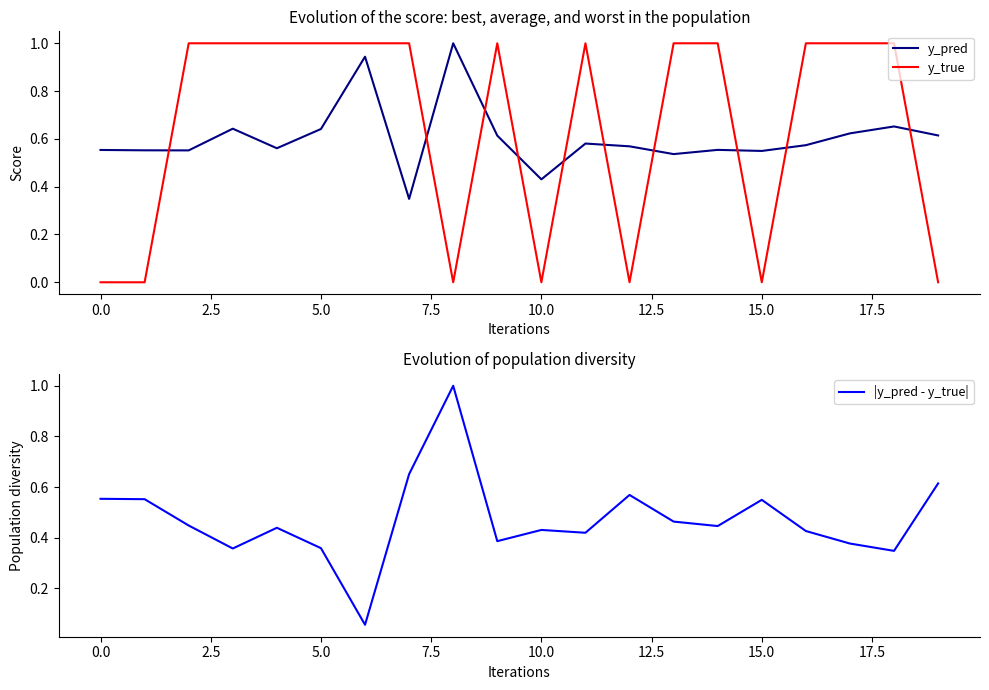

True or false: y_true and |y_pred - y_true| intersect in this chart.

True